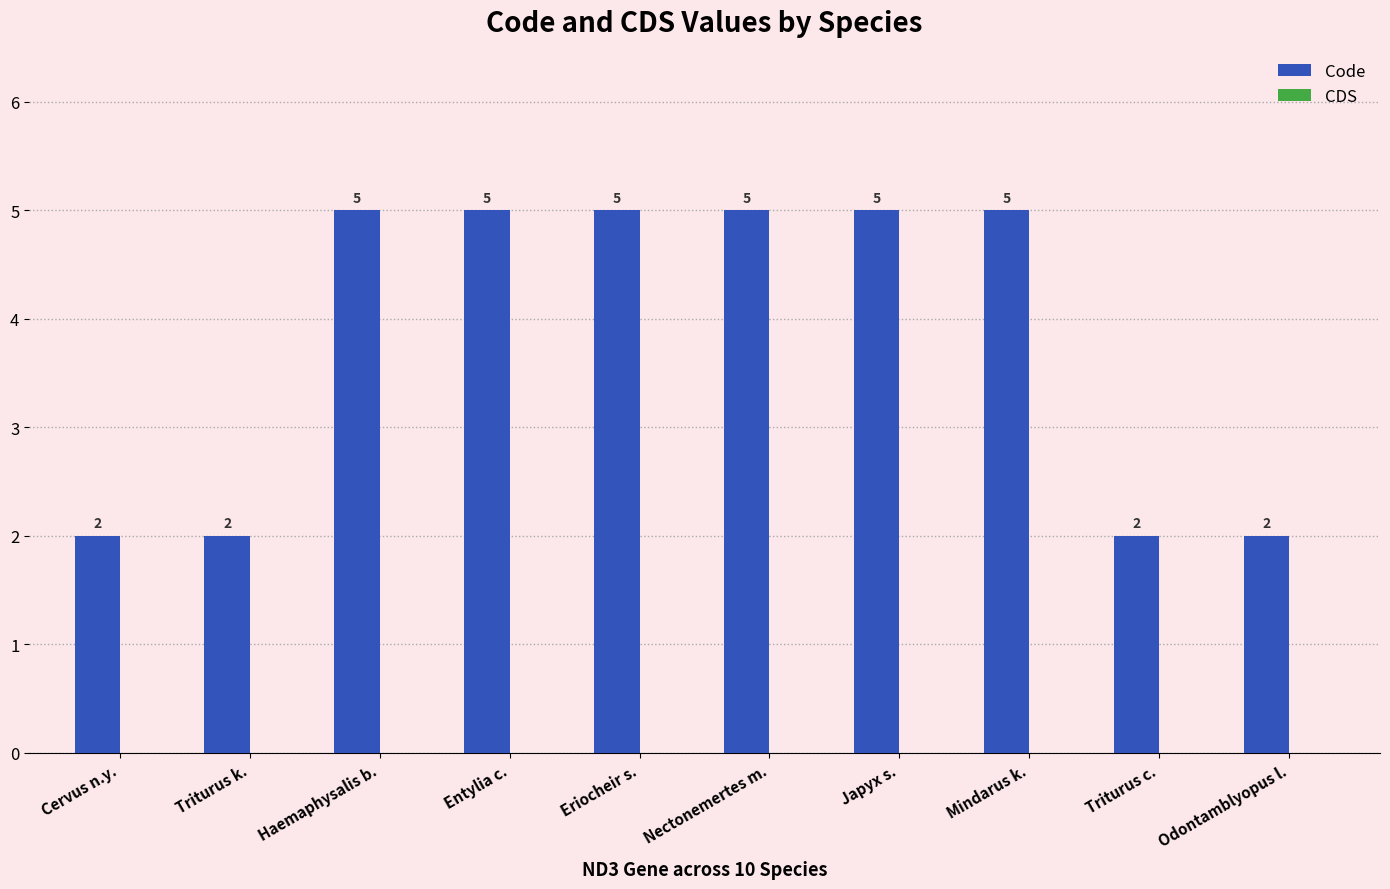

How many series are shown in this chart?

1